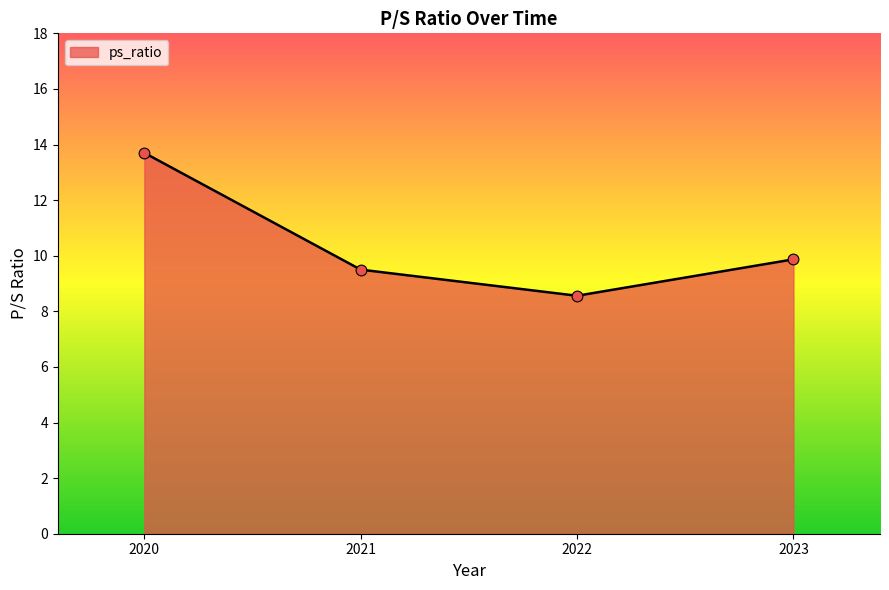

Approximately how many times larger is the value at 2021 compared to 2023?

1.0